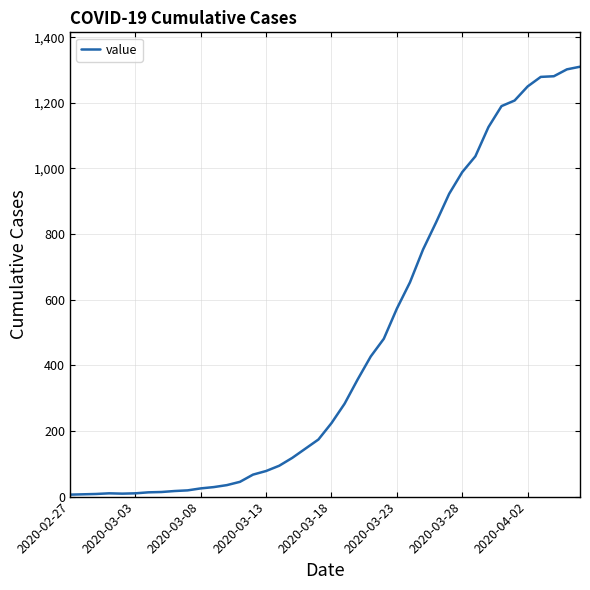

Is this an area chart (filled region under the line)?

No